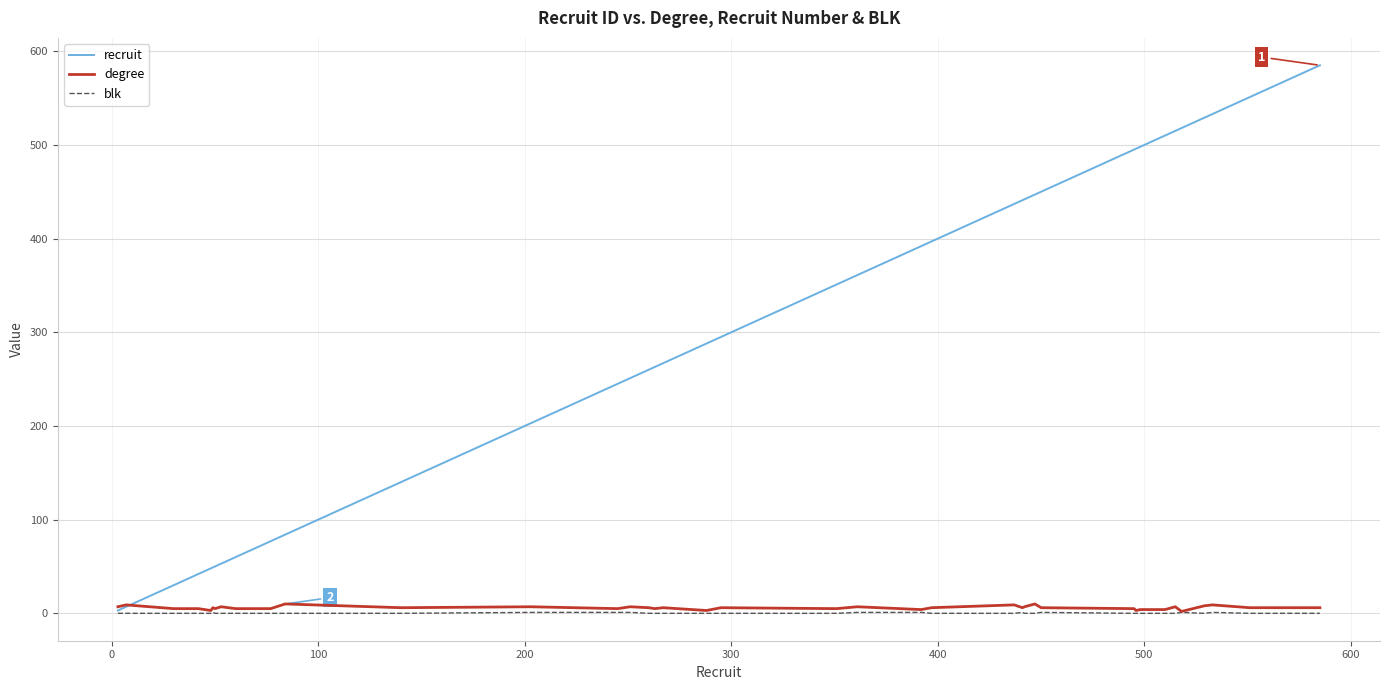

What is the greatest value displayed?

585